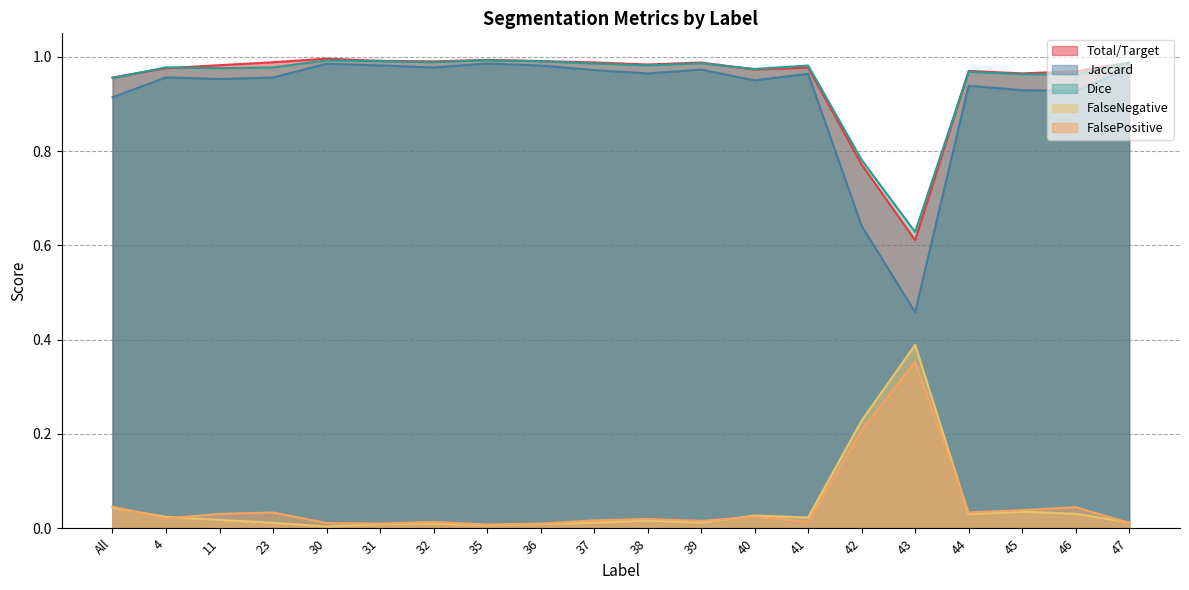

At how many categories does at least one series exceed 0?

20